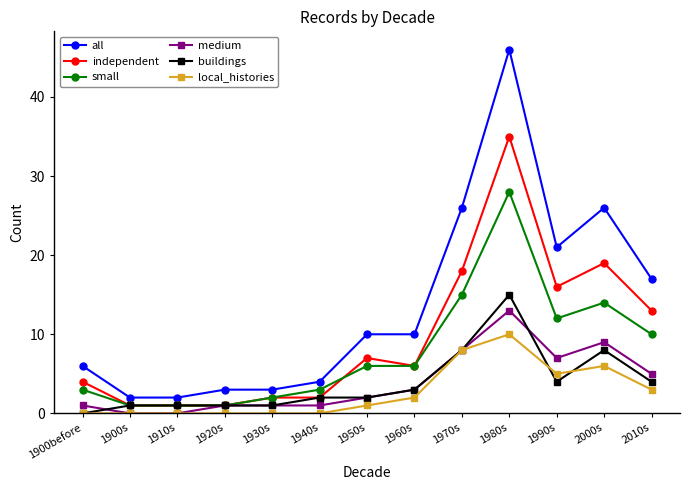

True or false: local_histories has a value of -6 at 1900s.

False